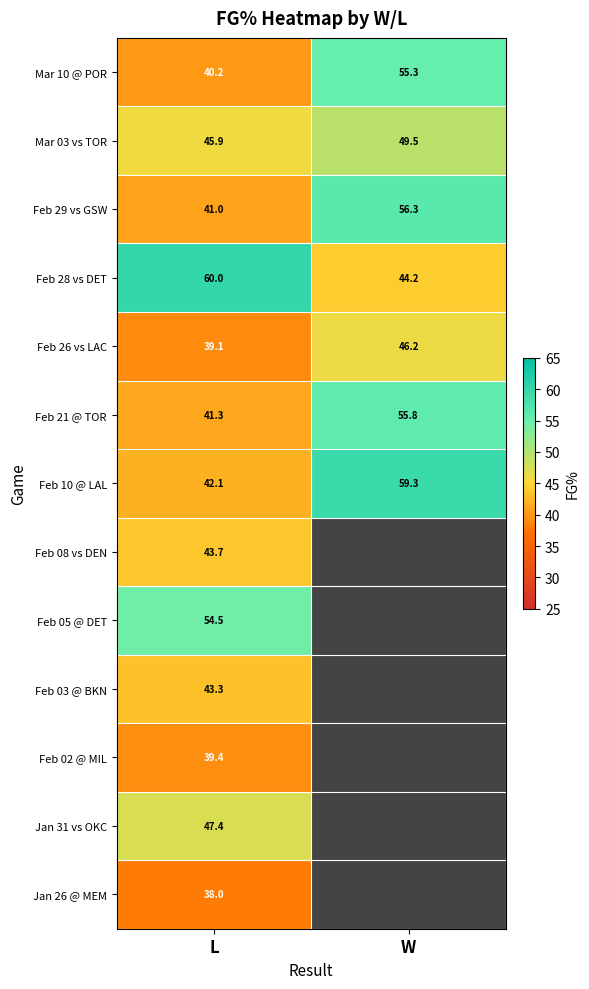

Read the Feb 28 vs DET value at L.

60.0